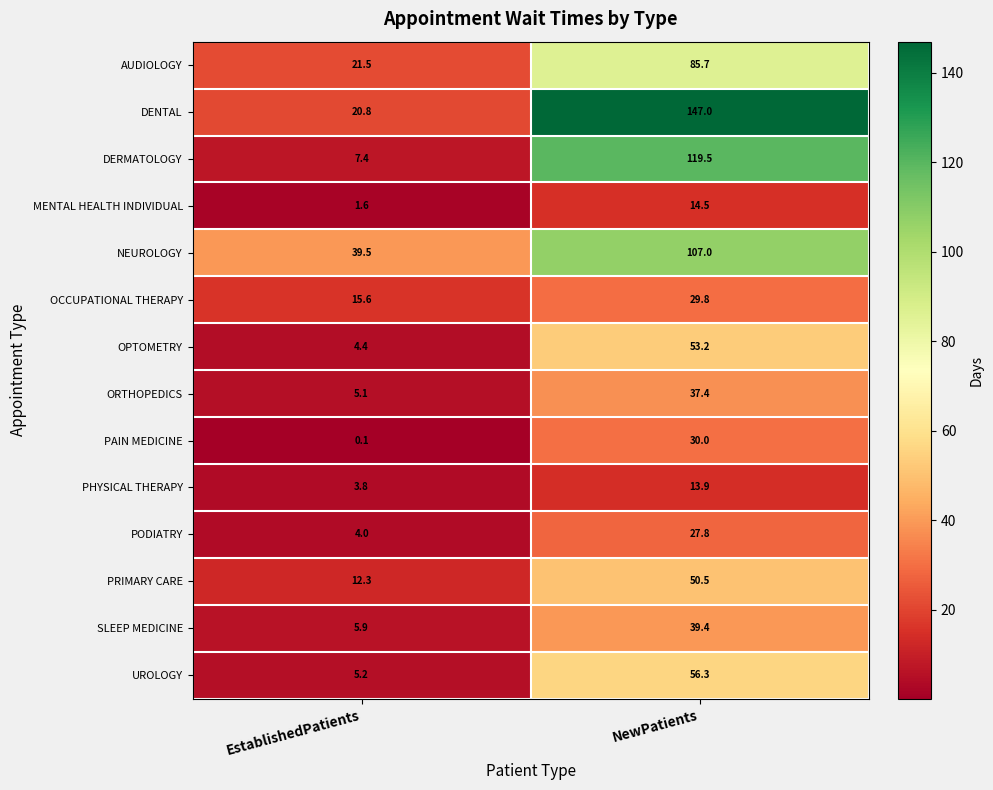

What is the difference between the PHYSICAL THERAPY values at NewPatients and EstablishedPatients?

10.1